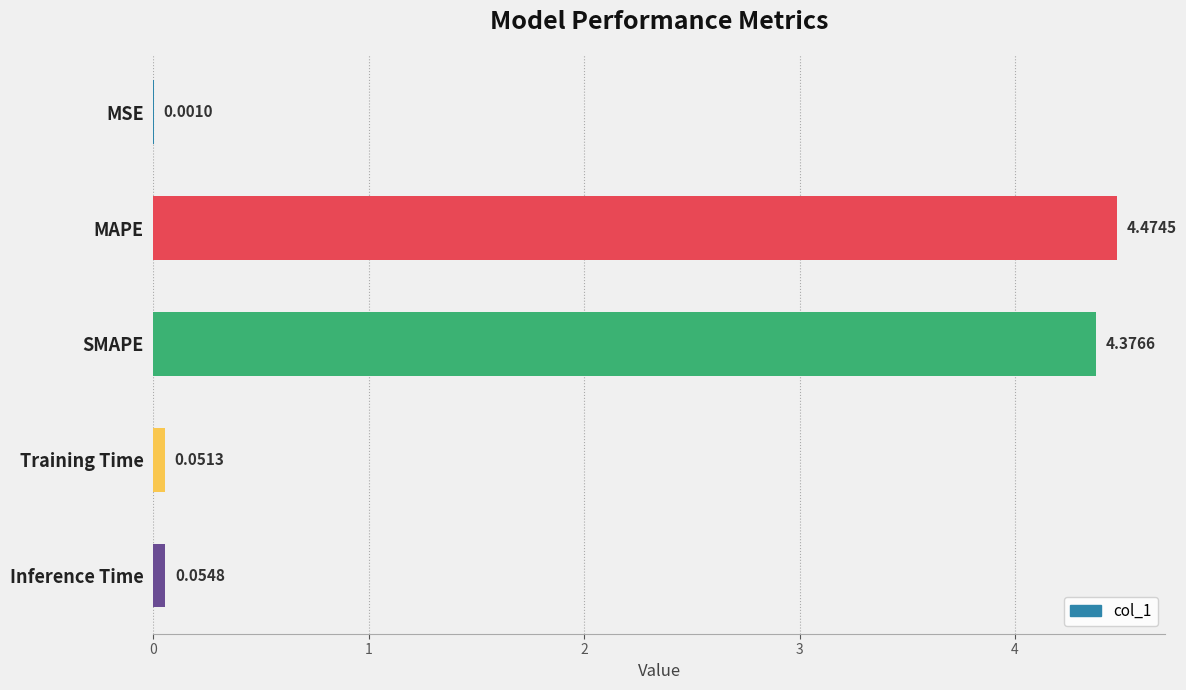

Where is the data nearest to the value 2?

Inference Time